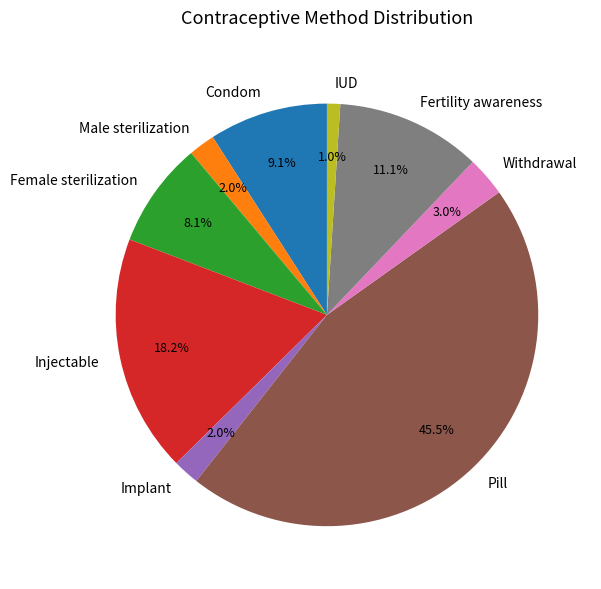

True or false: Pill accounts for 34% of the total.

False